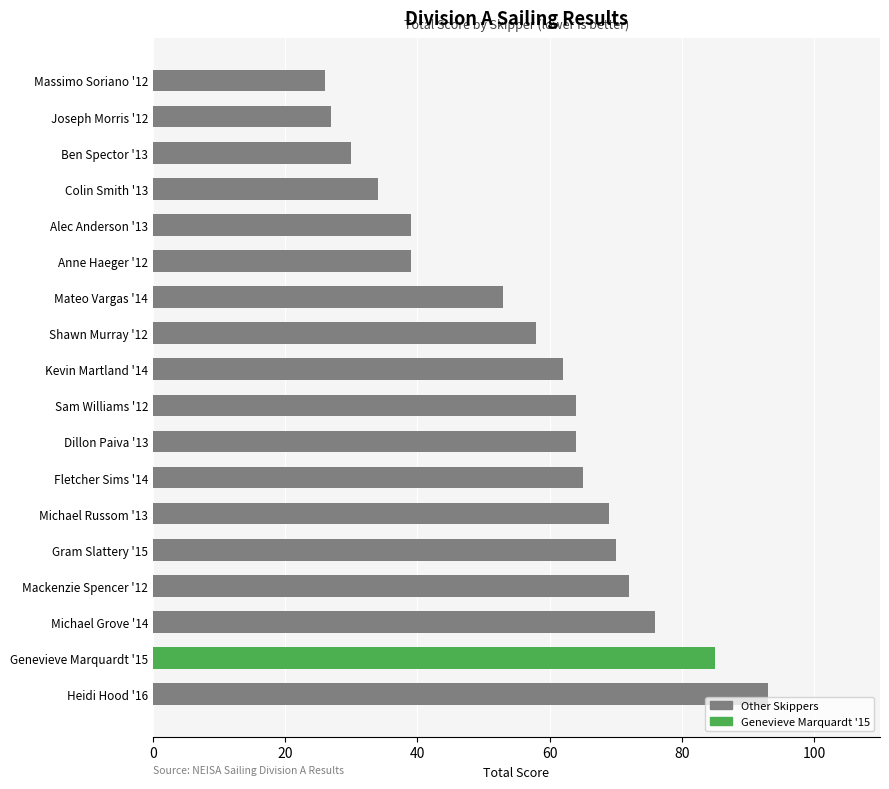

True or false: the data shows 56 at Alec Anderson '13.

False